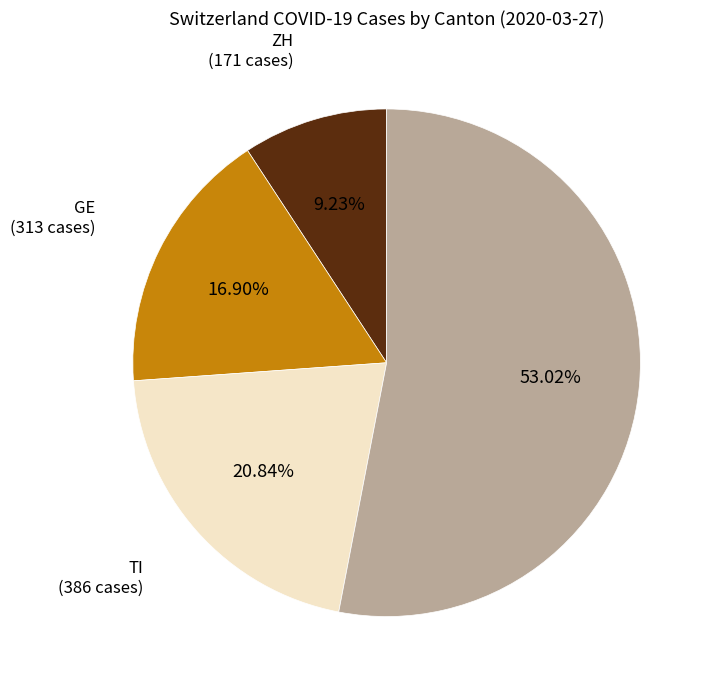

Is there any slice that represents more than half of the pie?

Yes